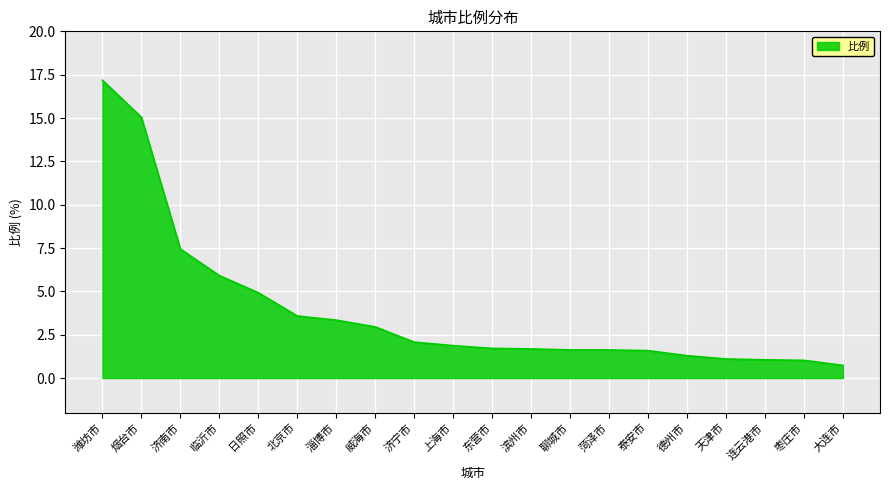

What is the difference between the values at 枣庄市 and 北京市?

2.6